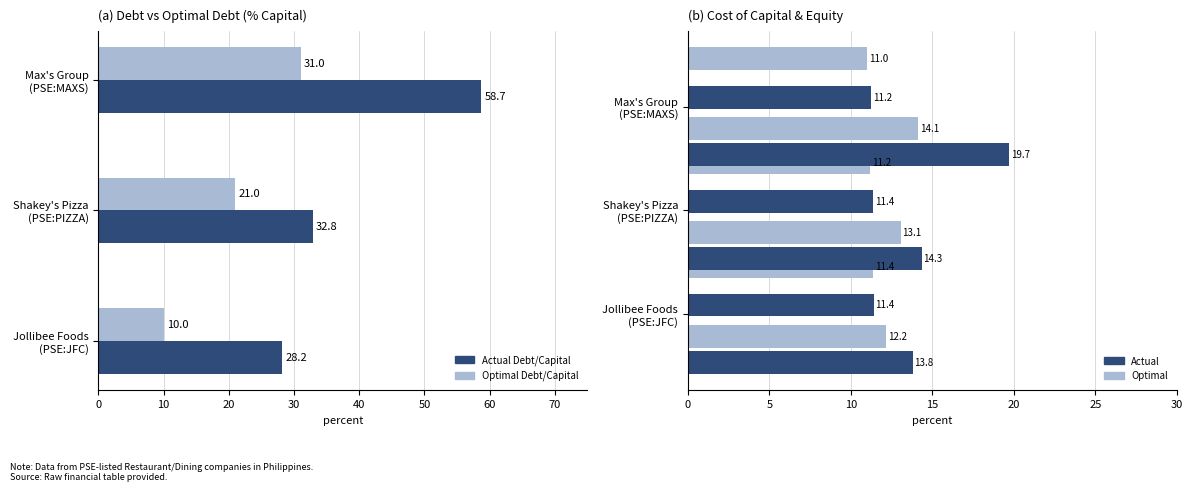

Is the value of Optimal Debt/Capital at Max's Group (PSE:MAXS) greater than the value of Actual Debt/Capital at Shakey's Pizza (PSE:PIZZA)?

No